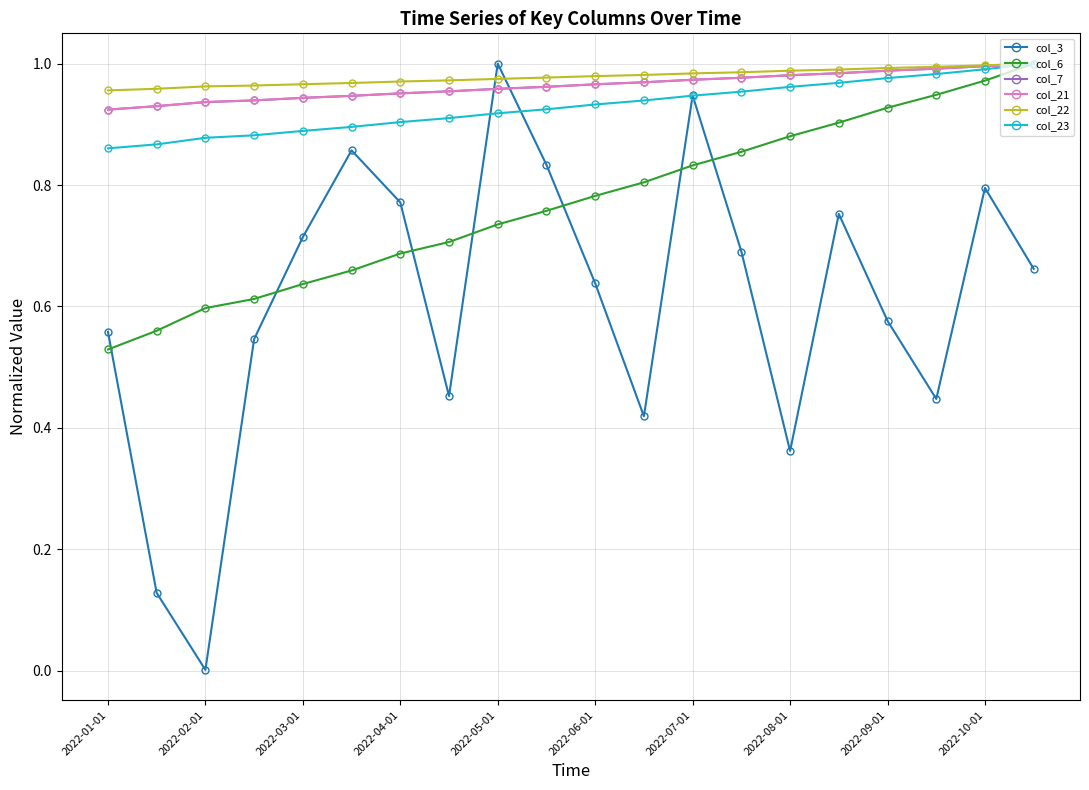

How many times do col_21 and col_3 cross each other?

2